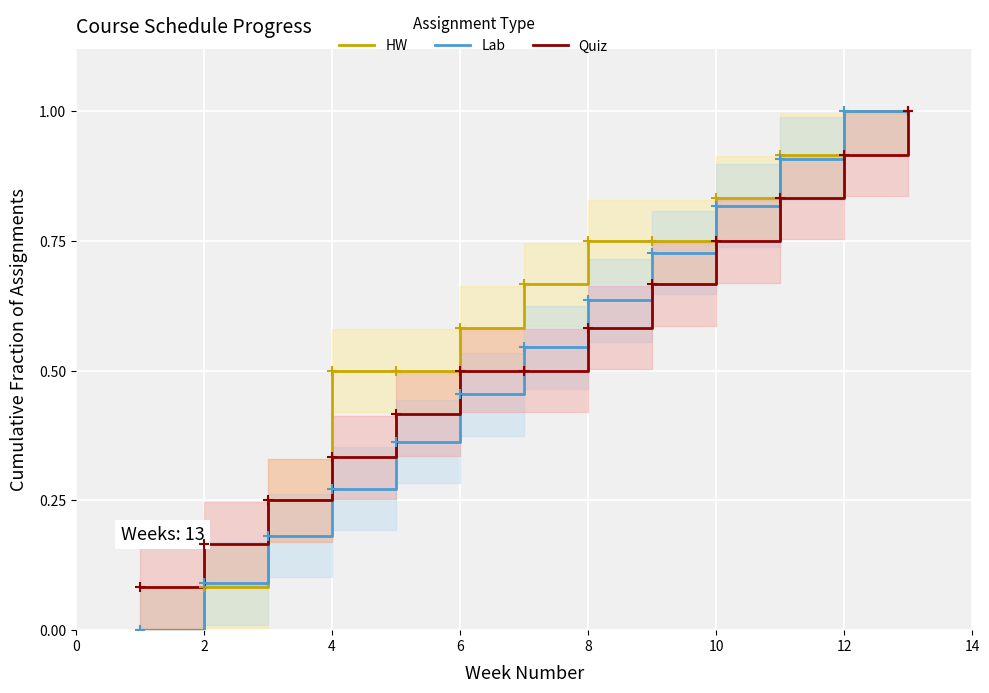

What is the difference between the maximum and minimum values in the Quiz series?

0.9